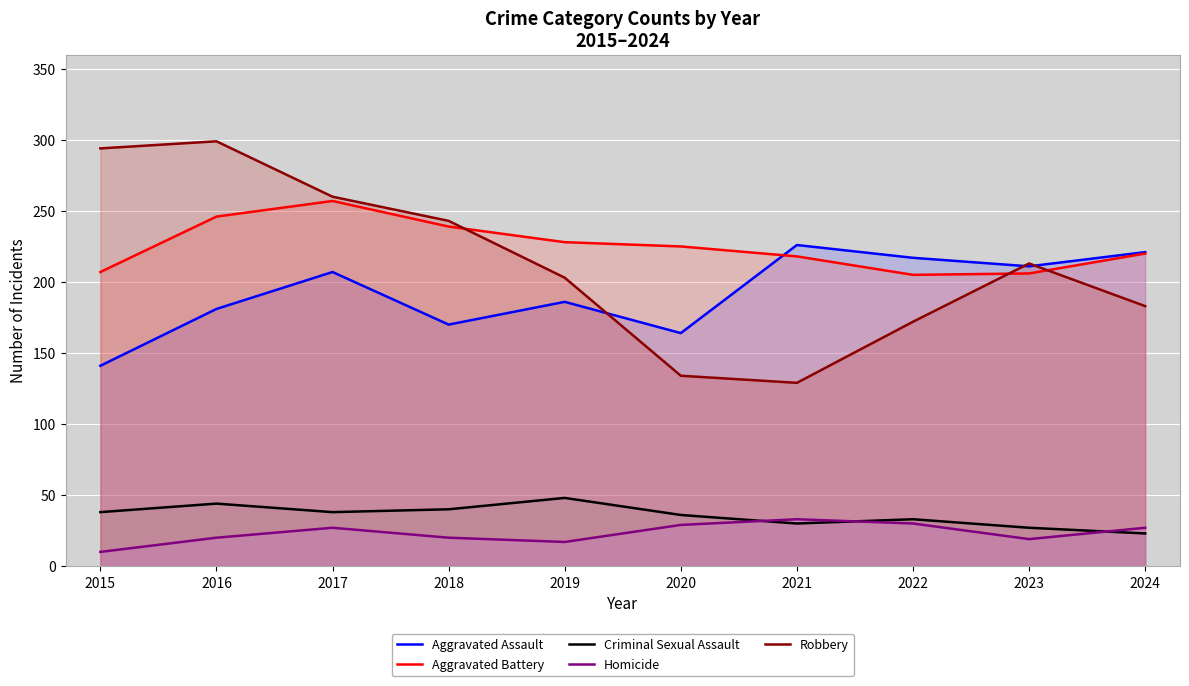

What is the value of the Homicide point at the 9th from the left?

19